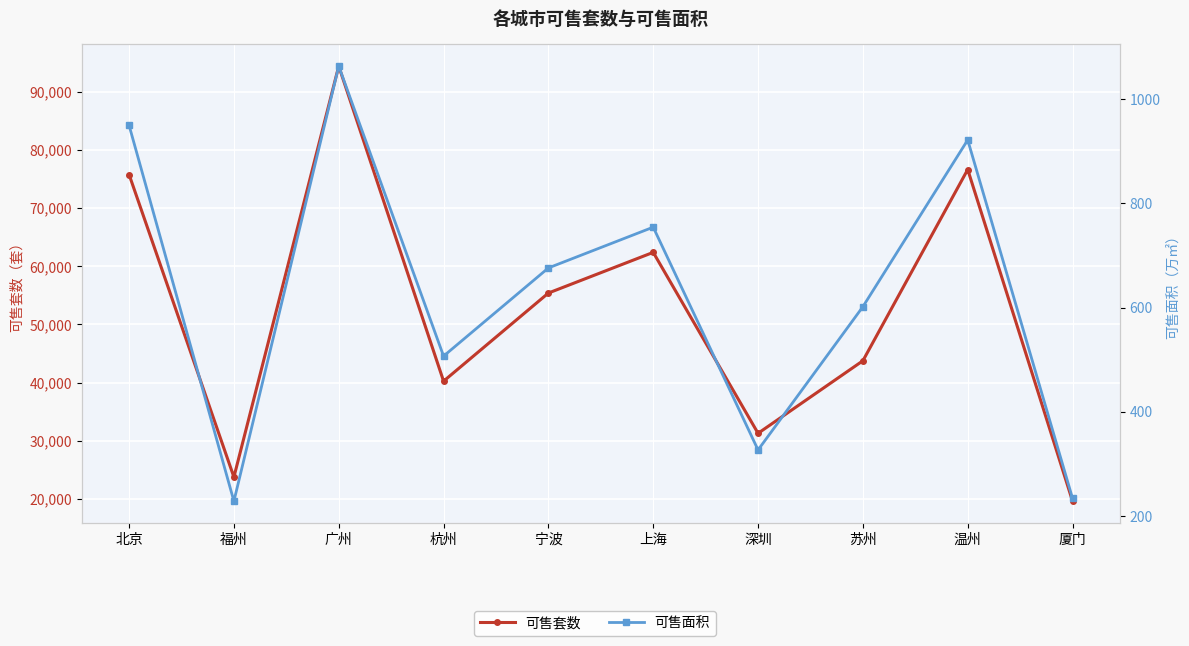

What is the difference between the maximum and second lowest values in the 可售套数 series?

70665.0